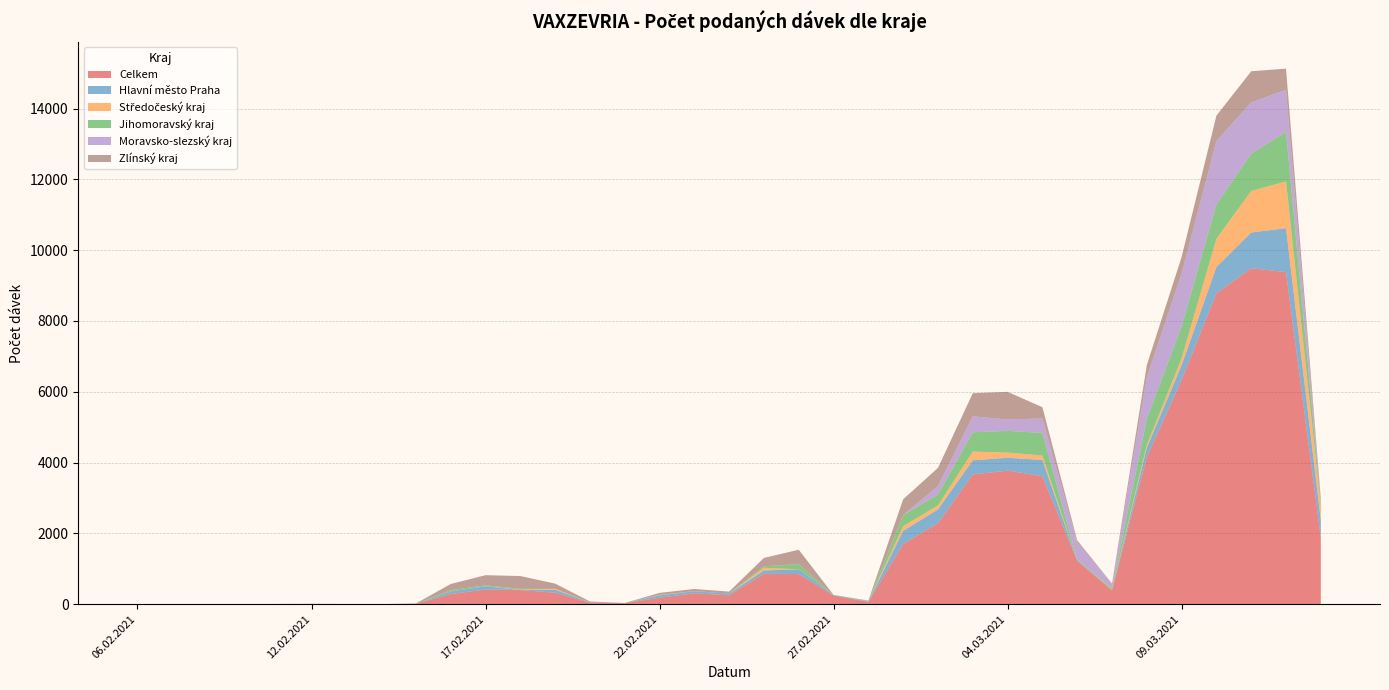

Reading left to right, what are all the values shown in this chart?

Celkem: 06.02.2021=3	08.02.2021=1	09.02.2021=1	10.02.2021=1	11.02.2021=3	12.02.2021=6	13.02.2021=2	14.02.2021=1	15.02.2021=10	16.02.2021=285	17.02.2021=413	18.02.2021=398	19.02.2021=323	20.02.2021=39	21.02.2021=30	22.02.2021=181	23.02.2021=307	24.02.2021=249	25.02.2021=858	26.02.2021=850	27.02.2021=243	28.02.2021=63	01.03.2021=1697	02.03.2021=2287	03.03.2021=3663	04.03.2021=3772	05.03.2021=3611	06.03.2021=1224	07.03.2021=393	08.03.2021=4152	09.03.2021=6333	10.03.2021=8779	11.03.2021=9488	12.03.2021=9379	13.03.2021=1878
Hlavní město Praha: 06.02.2021=0	08.02.2021=0	09.02.2021=1	10.02.2021=1	11.02.2021=0	12.02.2021=0	13.02.2021=1	14.02.2021=0	15.02.2021=0	16.02.2021=70	17.02.2021=92	18.02.2021=1	19.02.2021=83	20.02.2021=11	21.02.2021=1	22.02.2021=67	23.02.2021=57	24.02.2021=47	25.02.2021=93	26.02.2021=132	27.02.2021=13	28.02.2021=14	01.03.2021=372	02.03.2021=389	03.03.2021=400	04.03.2021=363	05.03.2021=460	06.03.2021=8	07.03.2021=10	08.03.2021=266	09.03.2021=415	10.03.2021=743	11.03.2021=1010	12.03.2021=1241	13.03.2021=489
Středočeský kraj: 06.02.2021=0	08.02.2021=1	09.02.2021=0	10.02.2021=0	11.02.2021=1	12.02.2021=0	13.02.2021=0	14.02.2021=0	15.02.2021=0	16.02.2021=0	17.02.2021=0	18.02.2021=10	19.02.2021=27	20.02.2021=1	21.02.2021=0	22.02.2021=7	23.02.2021=2	24.02.2021=0	25.02.2021=76	26.02.2021=0	27.02.2021=1	28.02.2021=2	01.03.2021=135	02.03.2021=112	03.03.2021=247	04.03.2021=146	05.03.2021=128	06.03.2021=0	07.03.2021=12	08.03.2021=81	09.03.2021=195	10.03.2021=797	11.03.2021=1174	12.03.2021=1321	13.03.2021=408
Jihomoravský kraj: 06.02.2021=0	08.02.2021=0	09.02.2021=0	10.02.2021=0	11.02.2021=0	12.02.2021=2	13.02.2021=0	14.02.2021=0	15.02.2021=0	16.02.2021=40	17.02.2021=28	18.02.2021=22	19.02.2021=0	20.02.2021=1	21.02.2021=2	22.02.2021=8	23.02.2021=2	24.02.2021=0	25.02.2021=44	26.02.2021=148	27.02.2021=0	28.02.2021=12	01.03.2021=312	02.03.2021=306	03.03.2021=545	04.03.2021=614	05.03.2021=637	06.03.2021=27	07.03.2021=36	08.03.2021=735	09.03.2021=906	10.03.2021=975	11.03.2021=1055	12.03.2021=1397	13.03.2021=108
Moravsko-slezský kraj: 06.02.2021=2	08.02.2021=0	09.02.2021=0	10.02.2021=0	11.02.2021=0	12.02.2021=0	13.02.2021=0	14.02.2021=0	15.02.2021=0	16.02.2021=1	17.02.2021=0	18.02.2021=0	19.02.2021=0	20.02.2021=1	21.02.2021=0	22.02.2021=1	23.02.2021=1	24.02.2021=0	25.02.2021=0	26.02.2021=1	27.02.2021=0	28.02.2021=1	01.03.2021=4	02.03.2021=241	03.03.2021=451	04.03.2021=321	05.03.2021=409	06.03.2021=497	07.03.2021=122	08.03.2021=1171	09.03.2021=1493	10.03.2021=1785	11.03.2021=1447	12.03.2021=1191	13.03.2021=63
Zlínský kraj: 06.02.2021=0	08.02.2021=0	09.02.2021=0	10.02.2021=0	11.02.2021=1	12.02.2021=1	13.02.2021=0	14.02.2021=0	15.02.2021=10	16.02.2021=173	17.02.2021=285	18.02.2021=363	19.02.2021=147	20.02.2021=23	21.02.2021=0	22.02.2021=54	23.02.2021=59	24.02.2021=58	25.02.2021=235	26.02.2021=406	27.02.2021=3	28.02.2021=11	01.03.2021=442	02.03.2021=515	03.03.2021=653	04.03.2021=781	05.03.2021=319	06.03.2021=47	07.03.2021=10	08.03.2021=347	09.03.2021=466	10.03.2021=720	11.03.2021=879	12.03.2021=598	13.03.2021=45